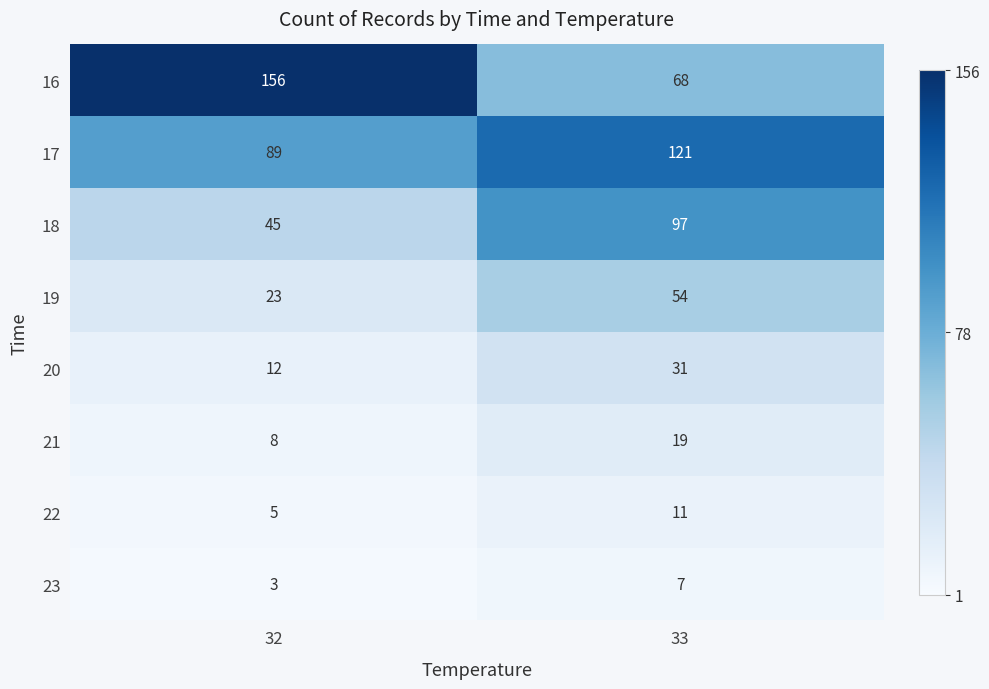

Is it true that 17 equals 76 at 33?

False